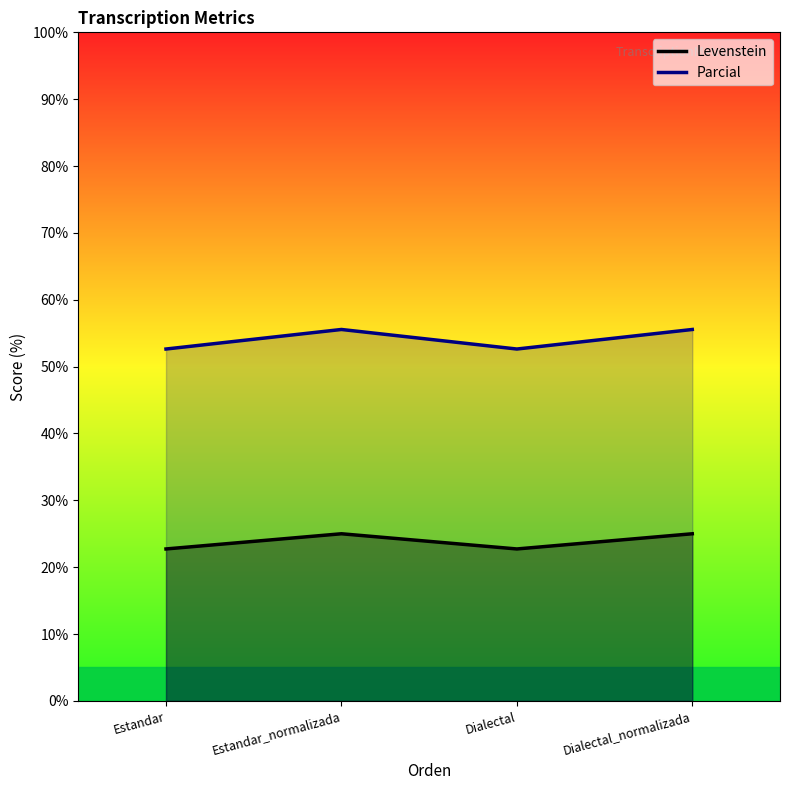

The Levenstein series shows 22.7 at Estandar. True or false?

True